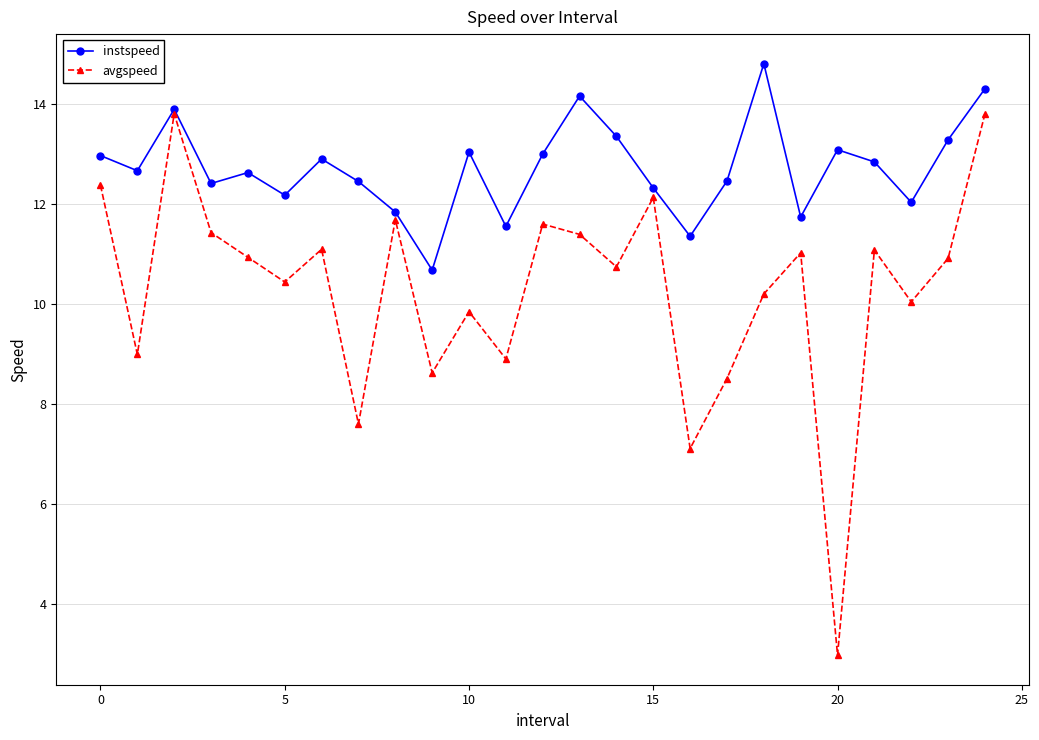

What is the value of the instspeed point at the 19th from the left?

14.8